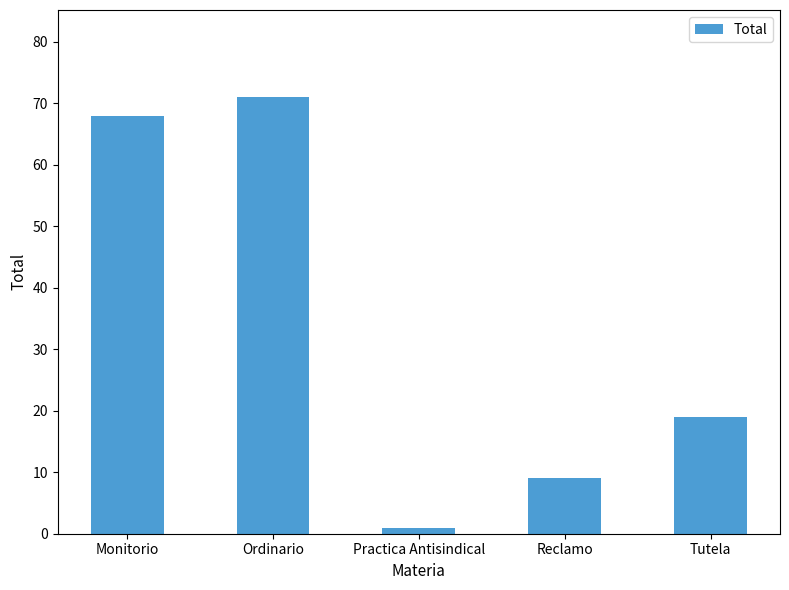

Which label corresponds to the largest value in the chart?

Ordinario